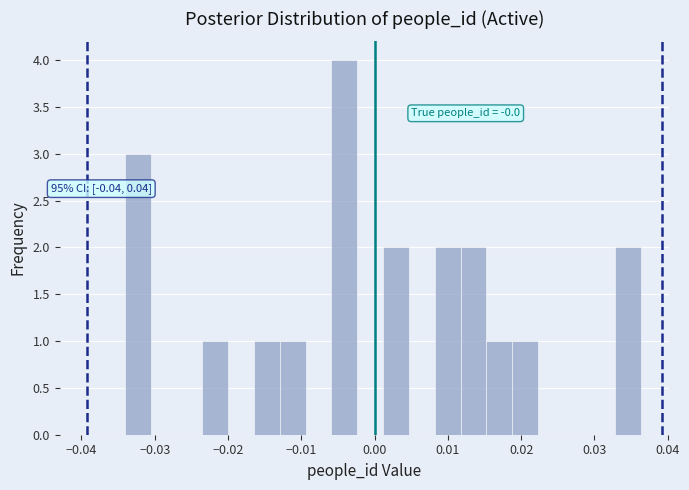

Read against the x-axis, roughly where is the centre of the tallest bar?

-0.004